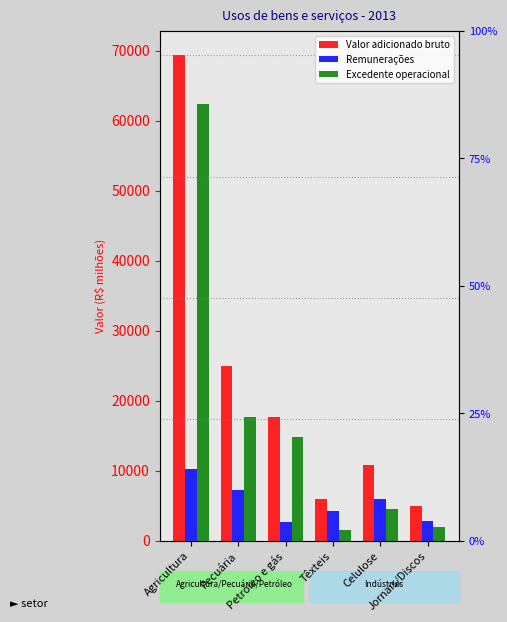

Reading right to left, transcribe all the data shown in this chart.

Valor adicionado bruto: Jornais/Discos=4953.0	Celulose=10806.4	Têxteis=5923.4	Petróleo e gás=17679.0	Pecuária=25001.7	Agricultura=69350.9
Remunerações: Jornais/Discos=2800.6	Celulose=6018.5	Têxteis=4195.2	Petróleo e gás=2716.6	Pecuária=7212.9	Agricultura=10273.2
Excedente operacional: Jornais/Discos=2018.5	Celulose=4515.9	Têxteis=1565.9	Petróleo e gás=14797.4	Pecuária=17654.9	Agricultura=62355.5